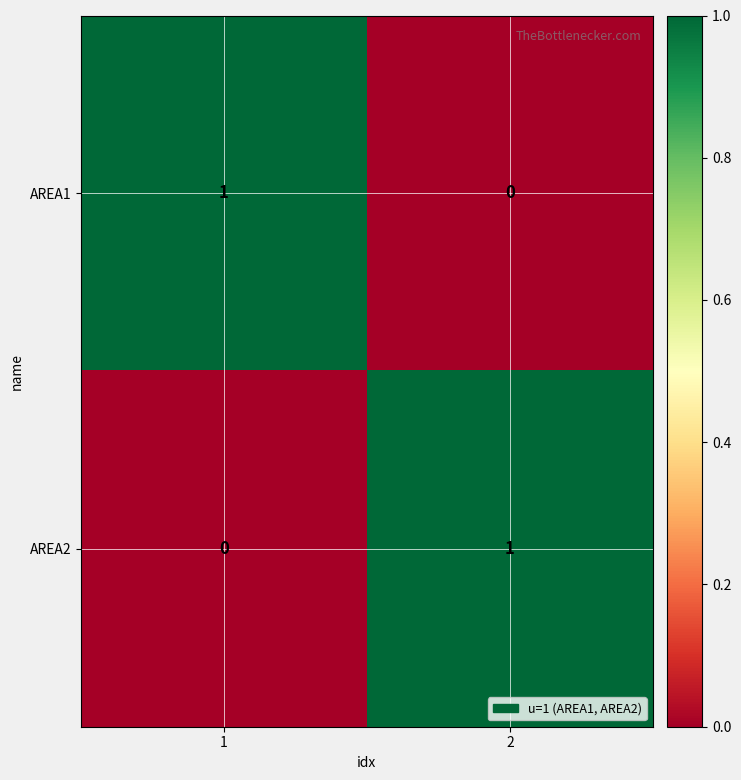

Is the value of AREA2 at 1 greater than the value of AREA1 at 1?

No